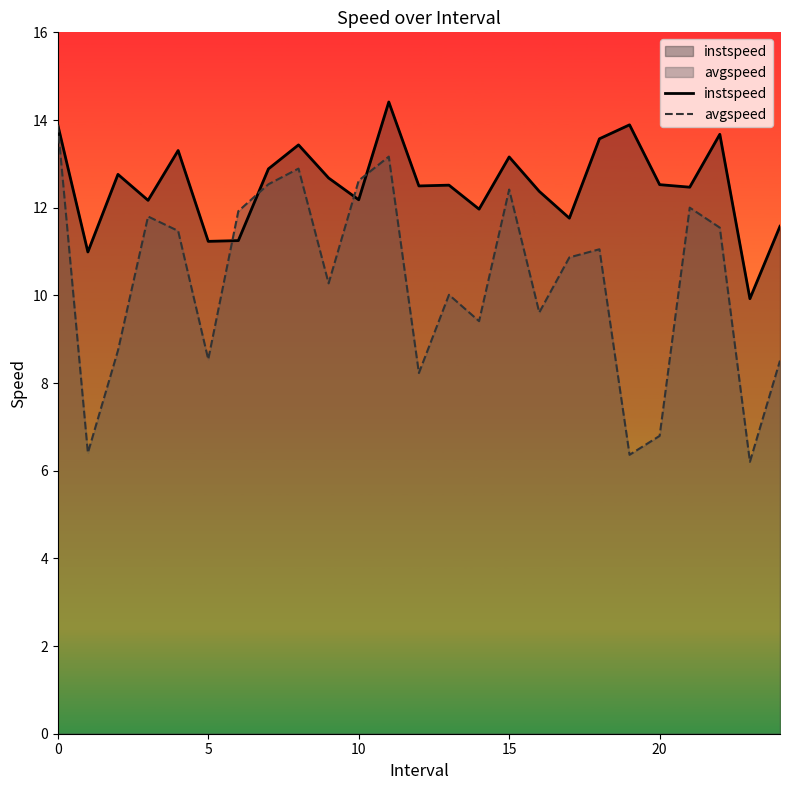

Between 0 and 21, which series saw the biggest shift?

avgspeed